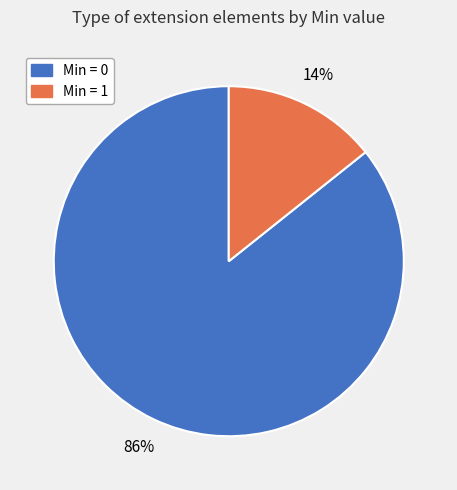

Which category accounts for the majority?

Min = 0